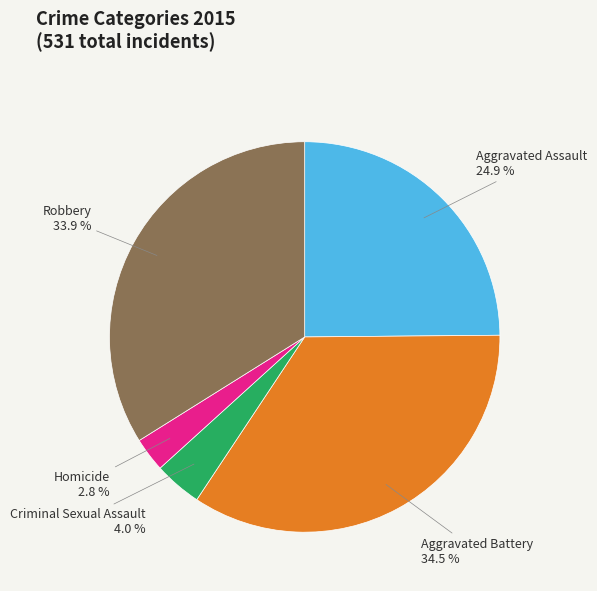

Count the number of slices in the pie.

5